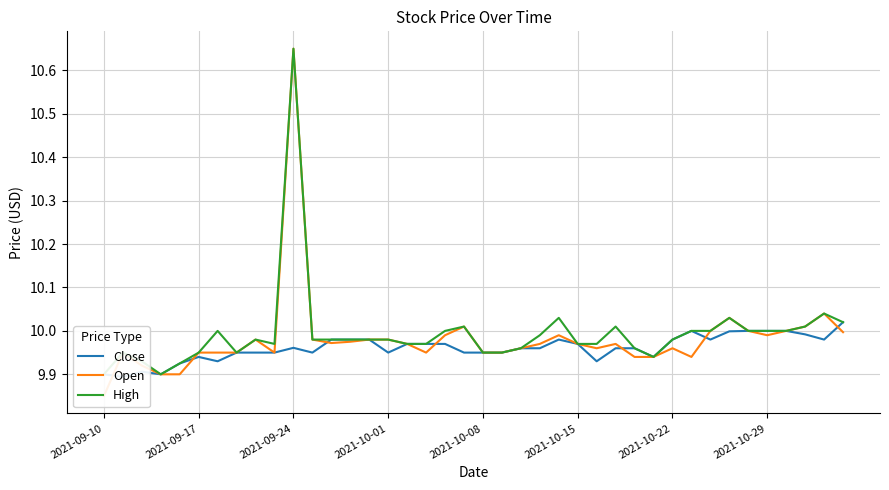

What is the difference between the second highest and minimum values in the High series?

0.1